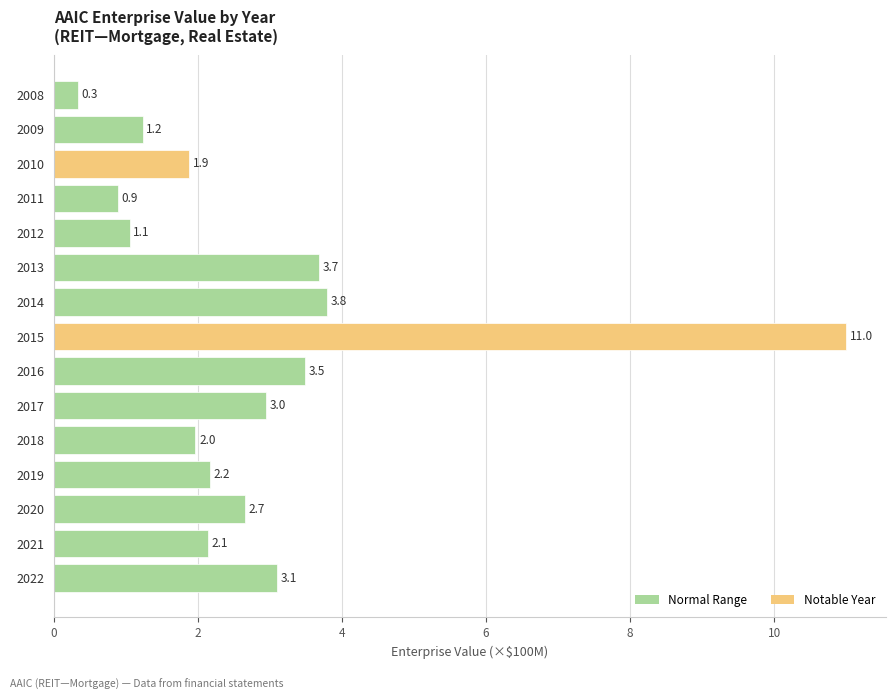

True or false: the data shows 14.3 at 2015.

False